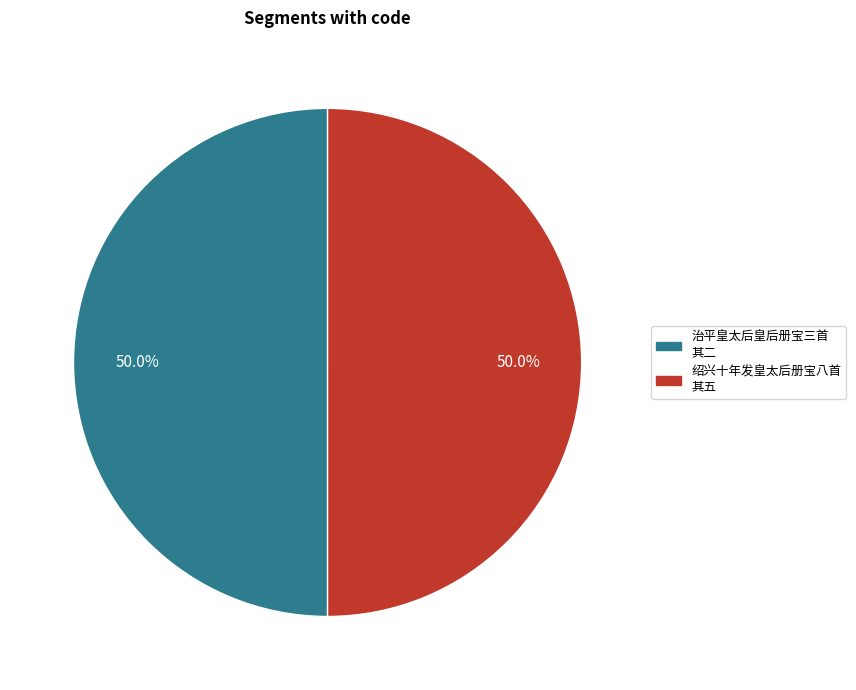

Count the number of slices in the pie.

2